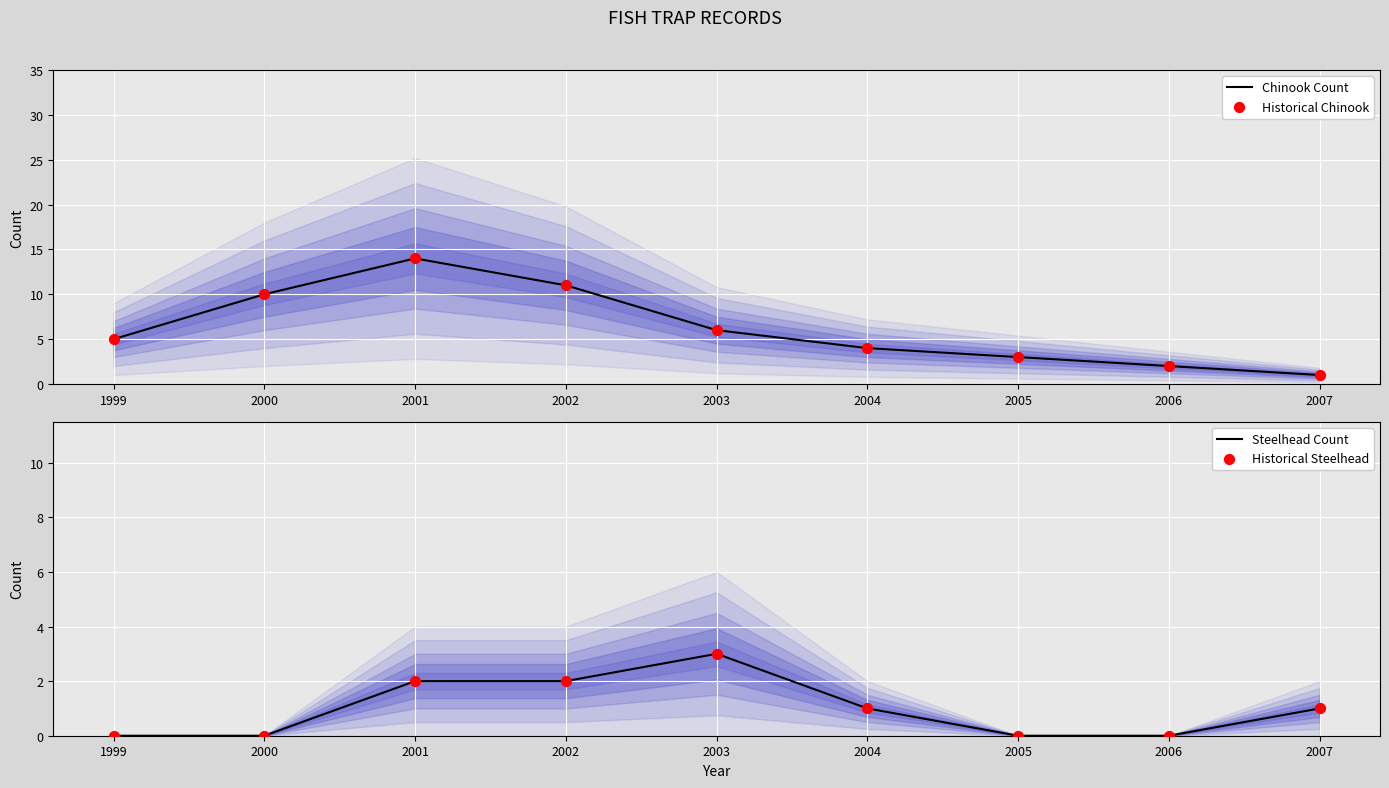

What is the total value across all series at 2002?

26